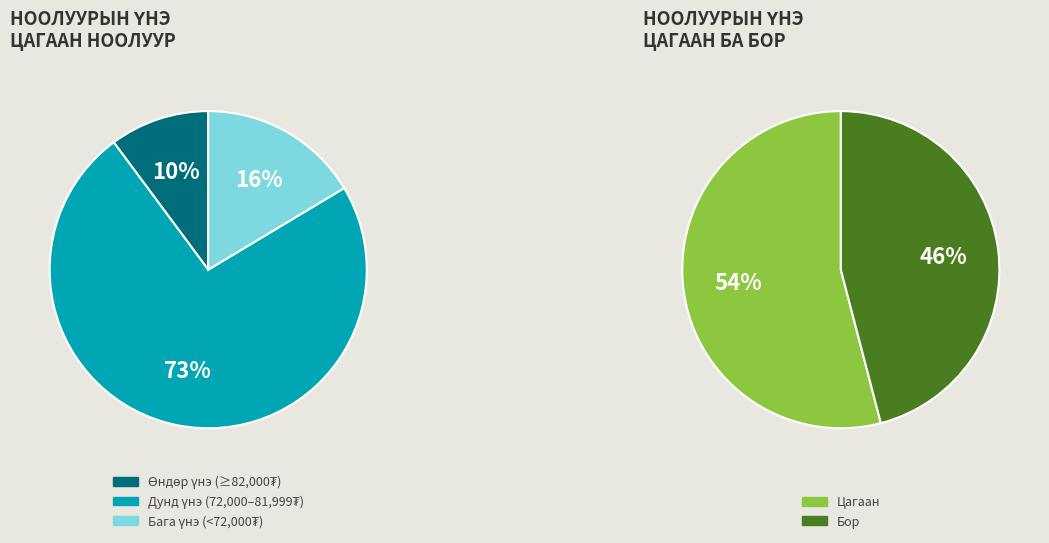

Is it true that Архангай is 1% of the pie?

False